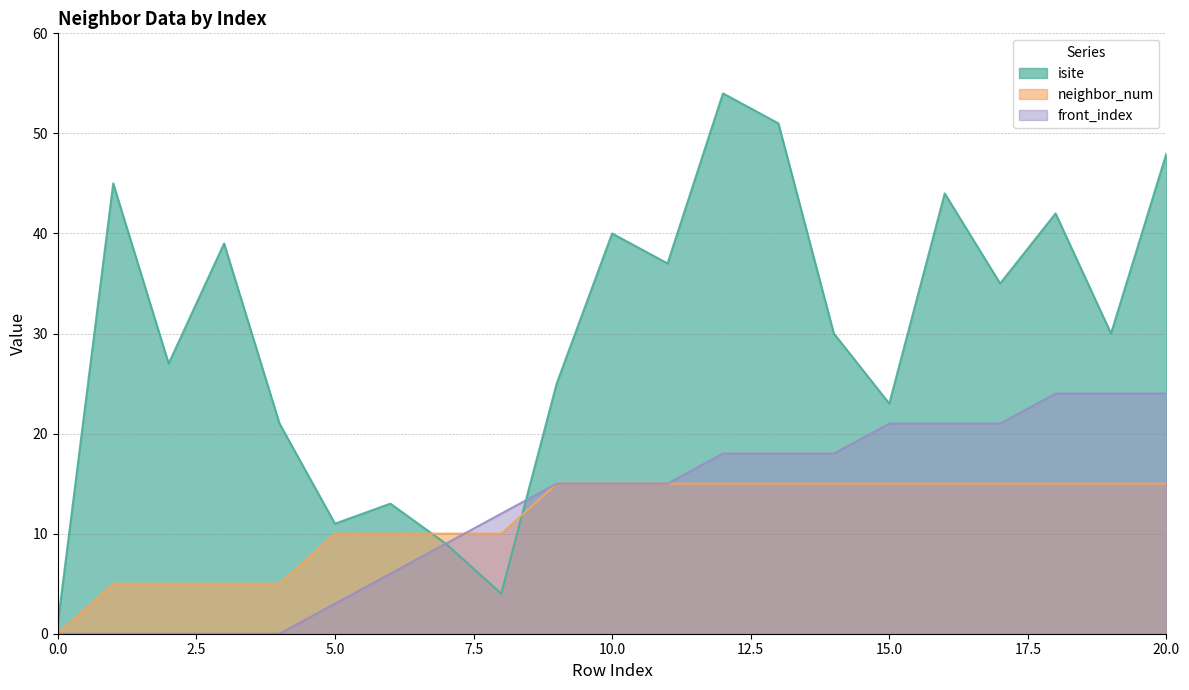

At 2, list the series in order from largest to smallest.

isite, neighbor_num, front_index